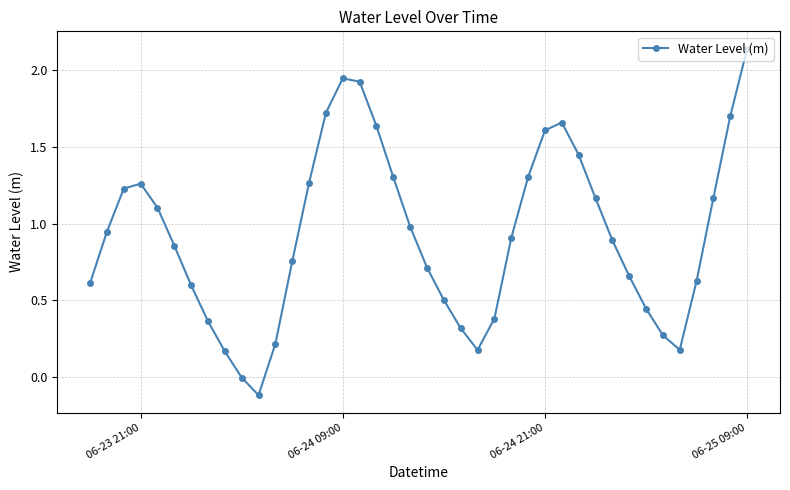

What is the difference between the maximum and minimum values?

2.3